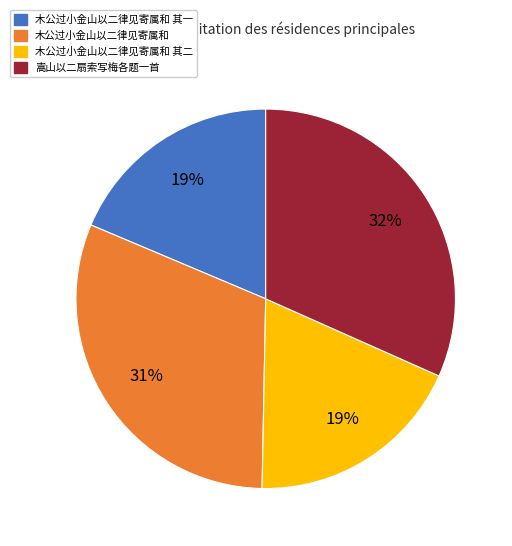

How many segments does this pie chart have?

4